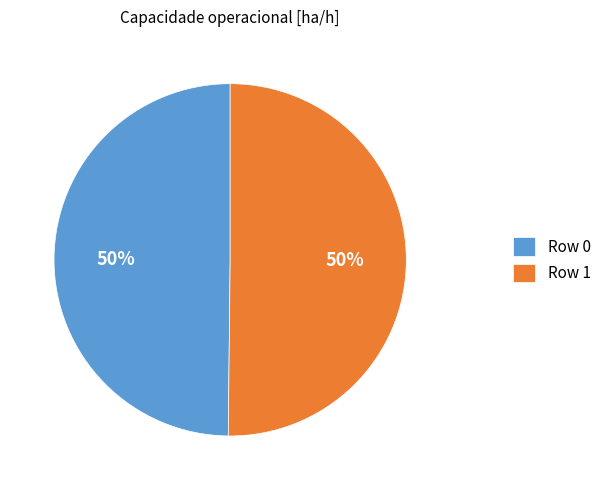

Is it true that Row 0 is 50% of the pie?

True